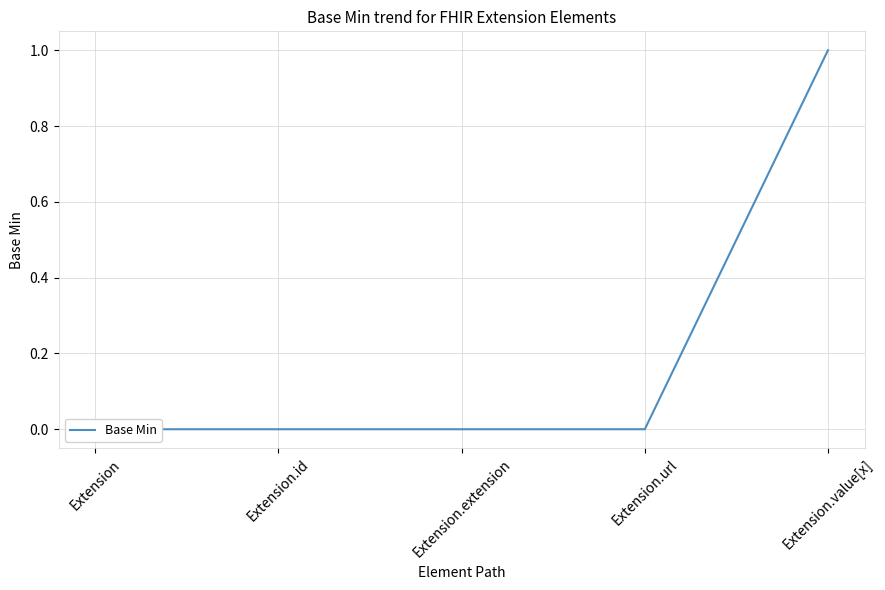

Count the values in the range 0 to 1.

5